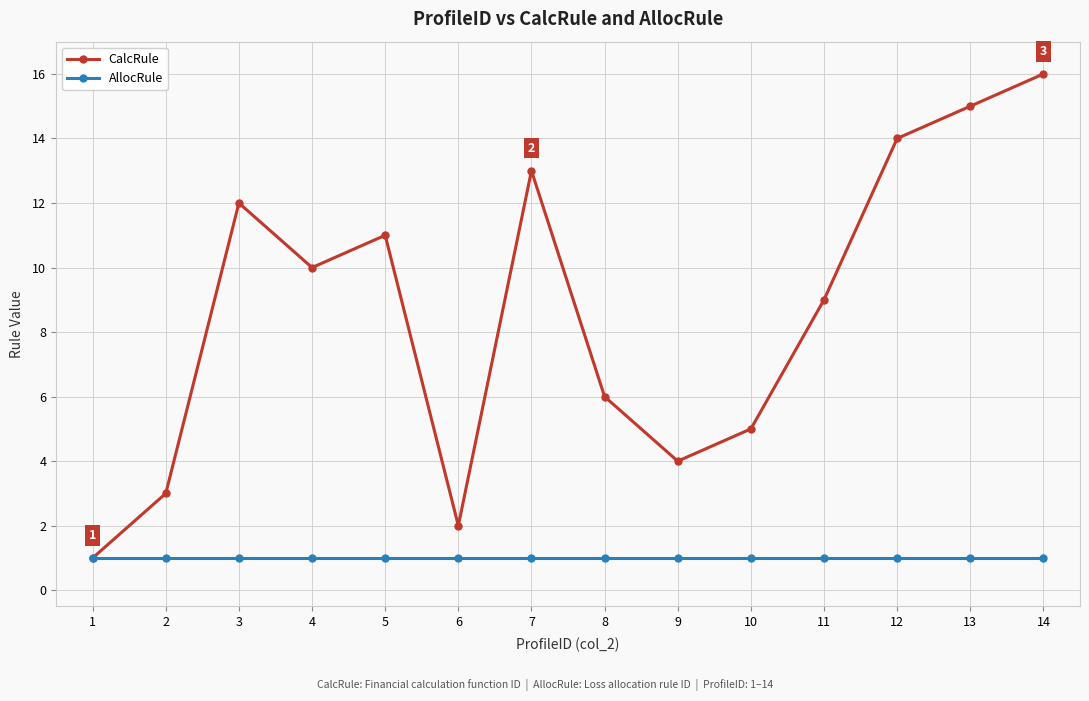

How many lines are shown in the chart?

2